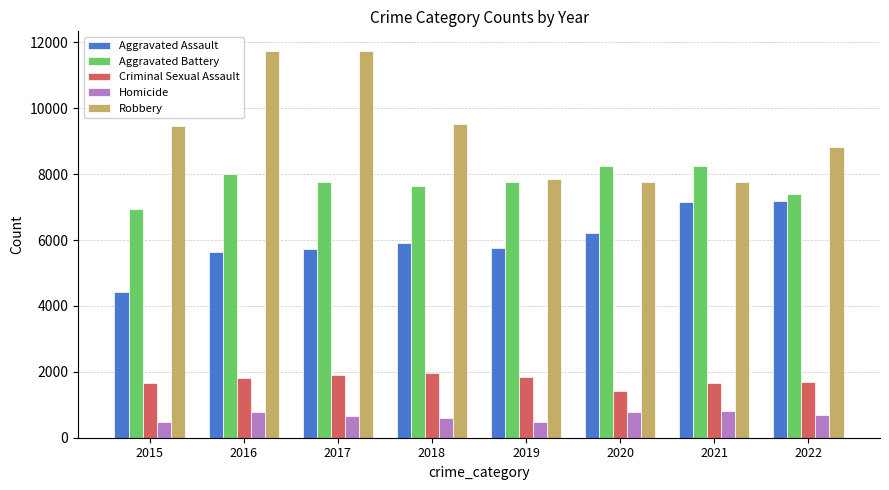

Where is Robbery nearest to the value 9758?

2018